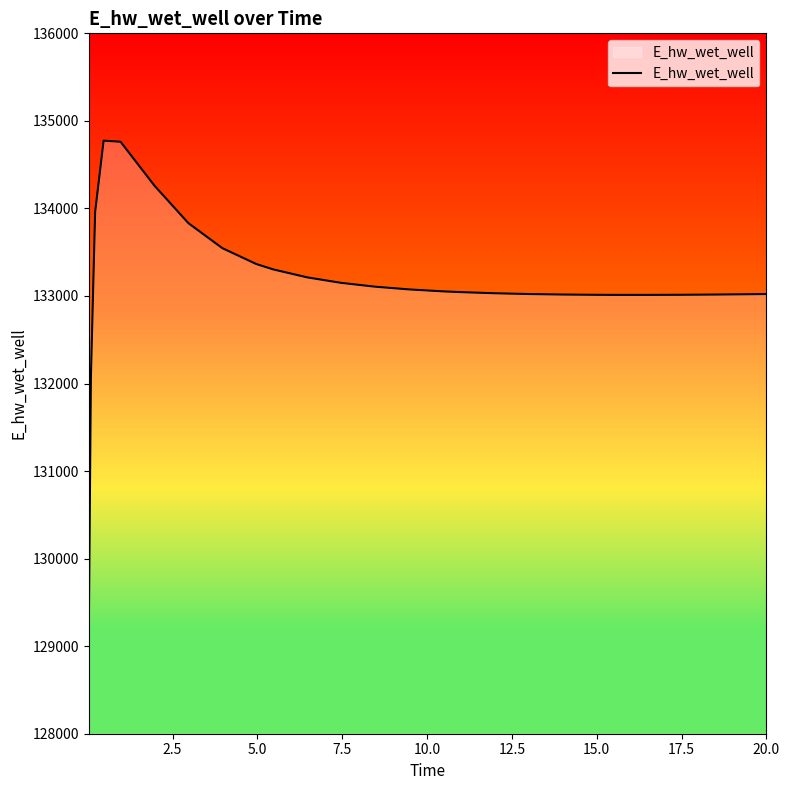

What is the smallest value displayed?

129124.6